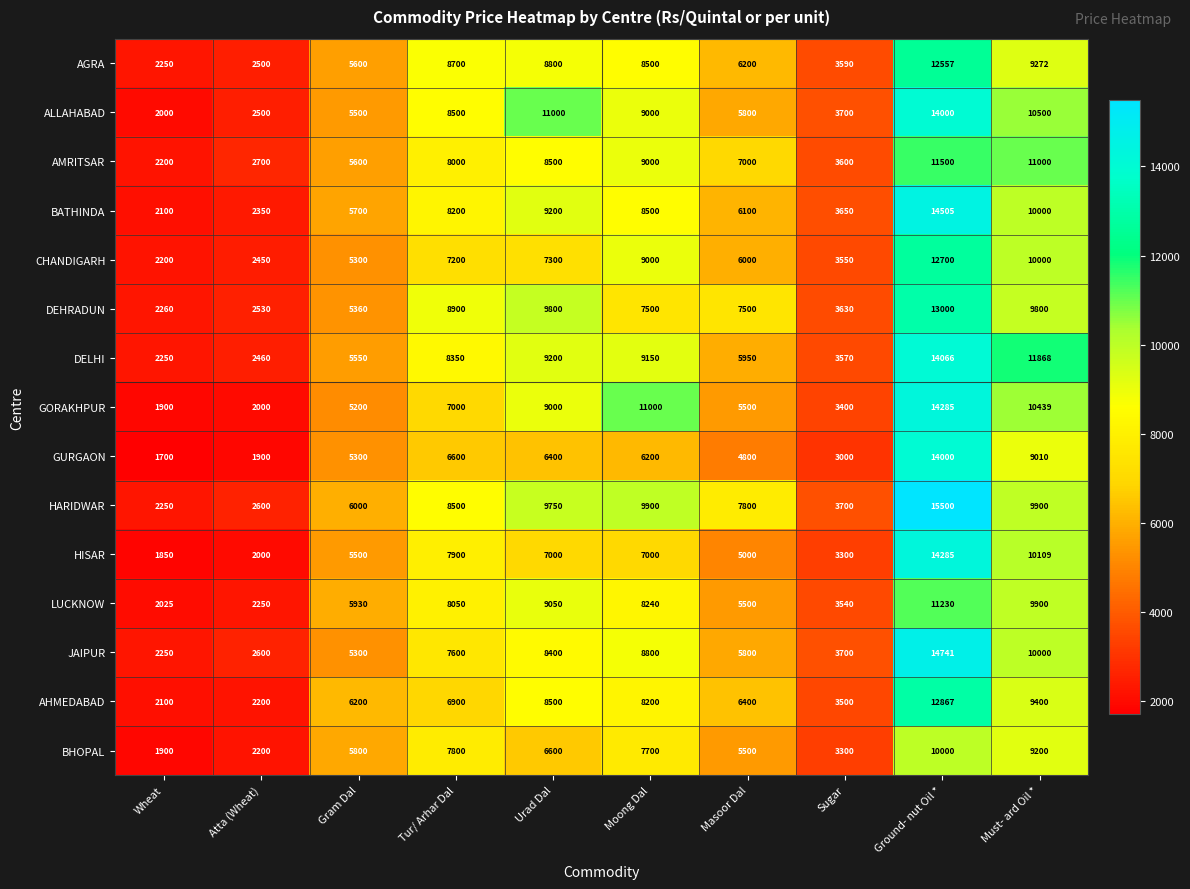

What is the greatest value displayed?

15500